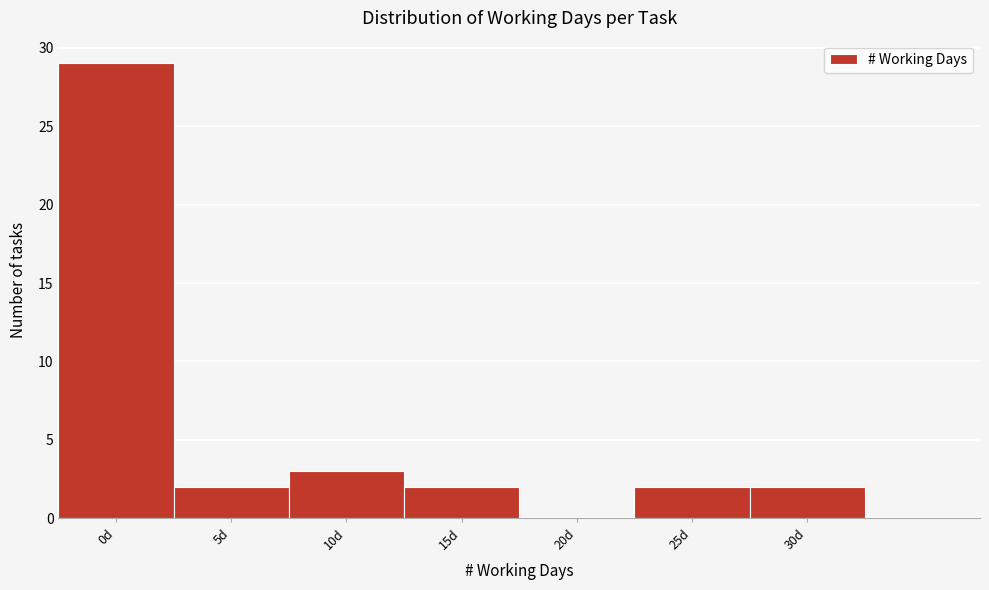

Reading left to right, what are all the values shown in this chart?

0d=29	5d=2	10d=3	15d=2	20d=0	25d=2	30d=2